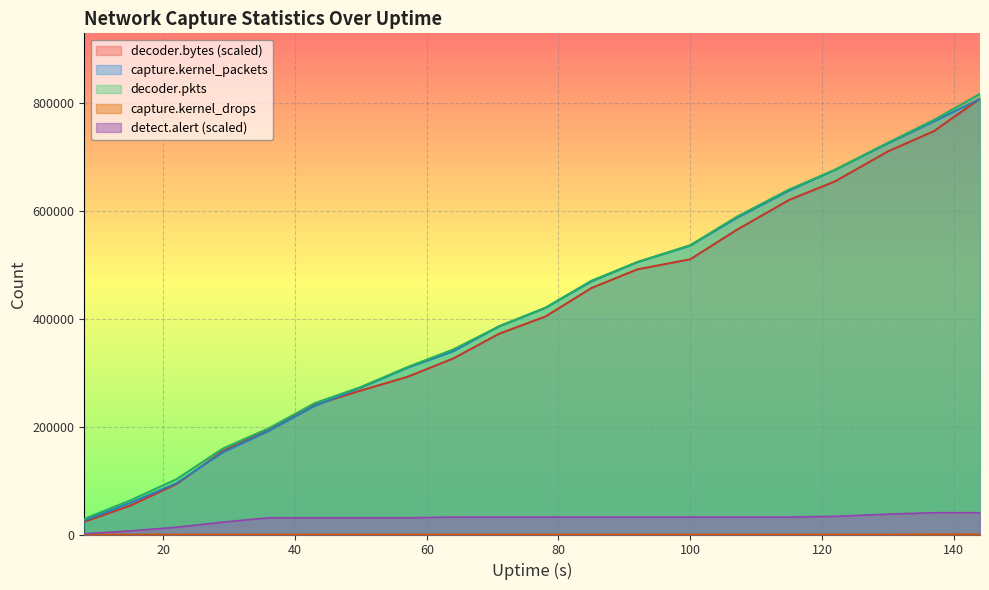

What are all the series names shown in the legend?

capture.kernel_packets, decoder.pkts, decoder.bytes_scaled, detect.alert, capture.kernel_drops